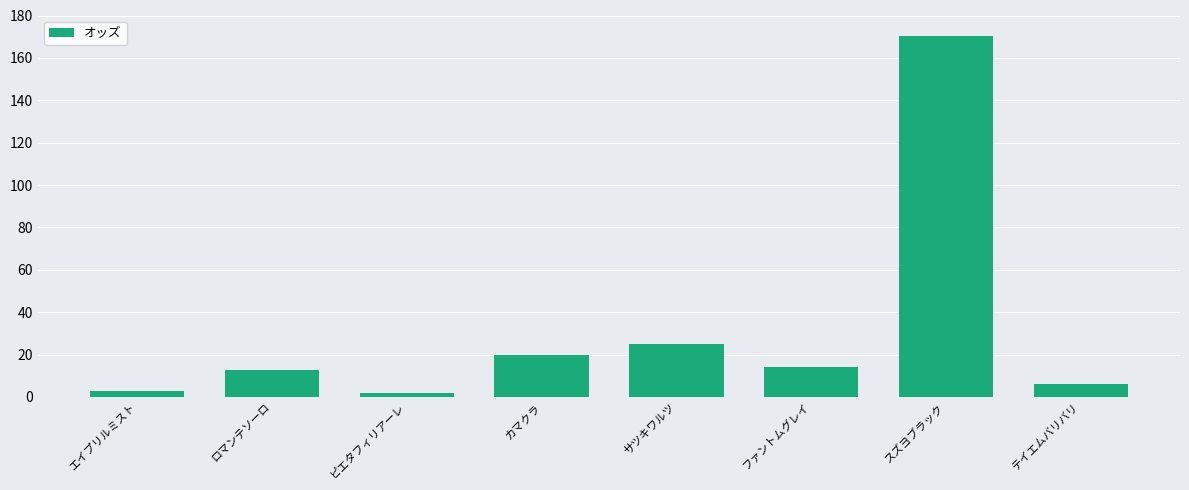

The chart shows a value of 295.0 at スズヨブラック. True or false?

False